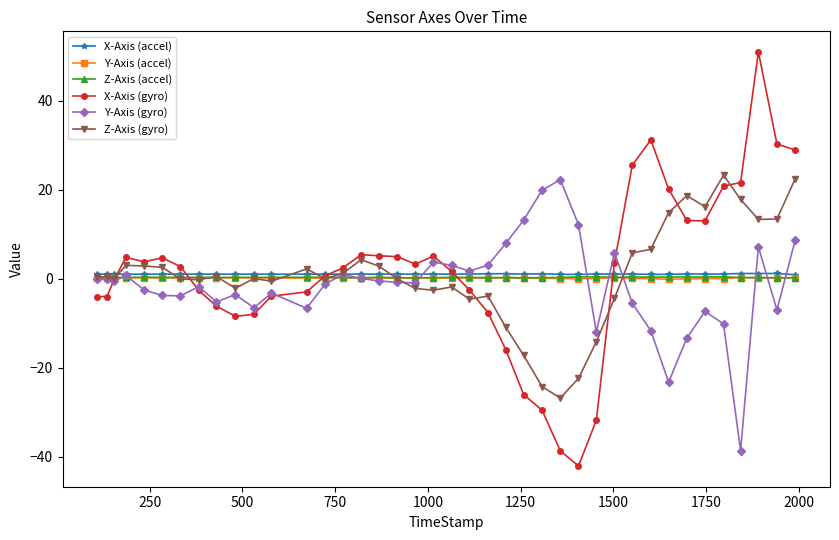

Does the chart have visible grid lines?

No